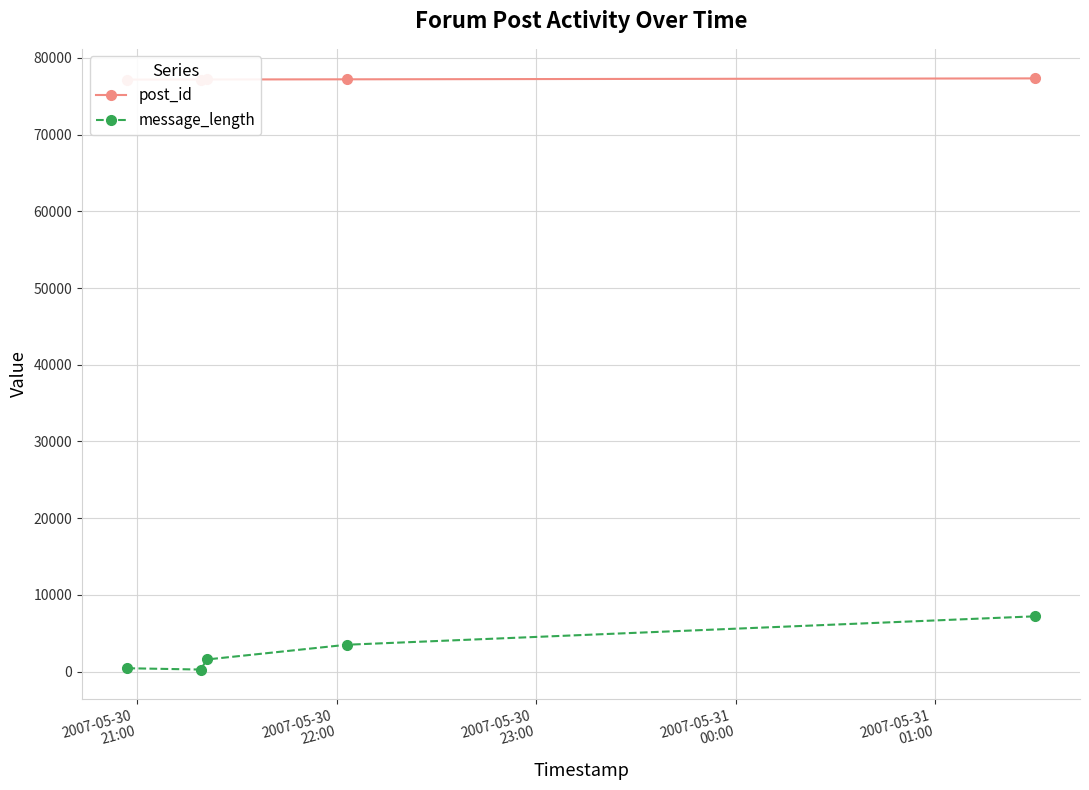

Rank the series by their average value, from highest to lowest.

post_id, message_length